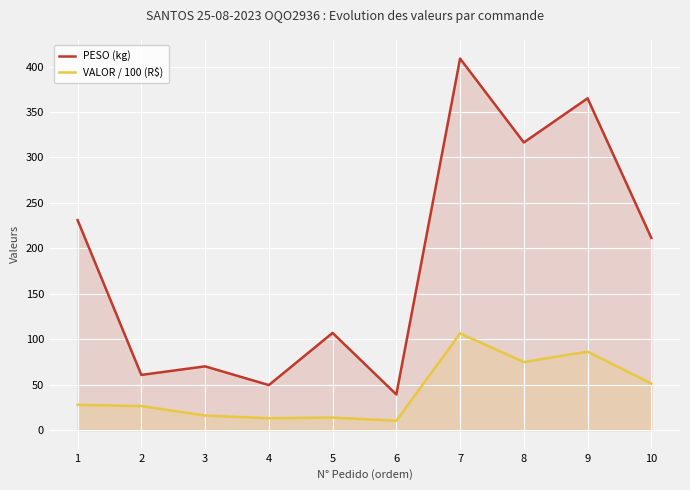

List the labels in order of VALOR / 100 (R$) value, smallest first.

6, 4, 5, 3, 2, 1, 10, 8, 9, 7